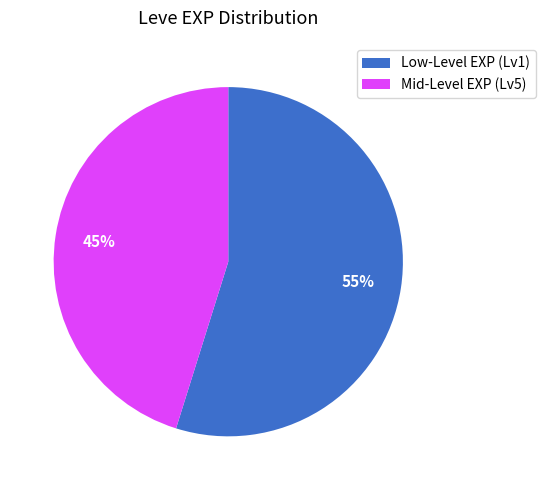

Between Low-Level EXP (Lv1) and Mid-Level EXP (Lv5), which is larger?

Low-Level EXP (Lv1)